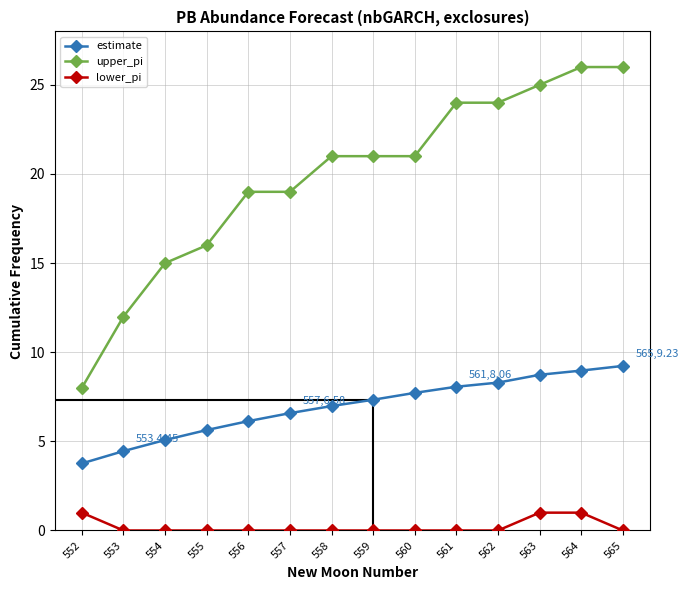

At which label does upper_pi reach its minimum?

552